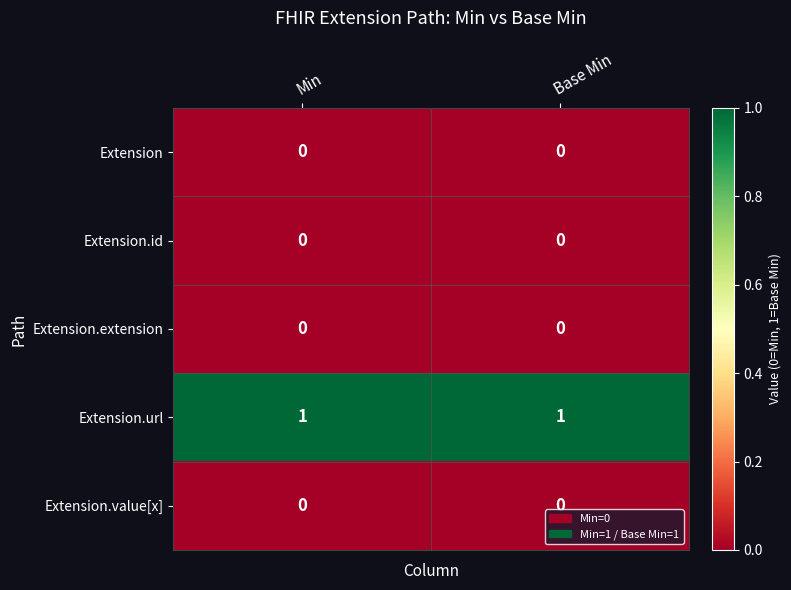

What is the total value across all series at Min?

1